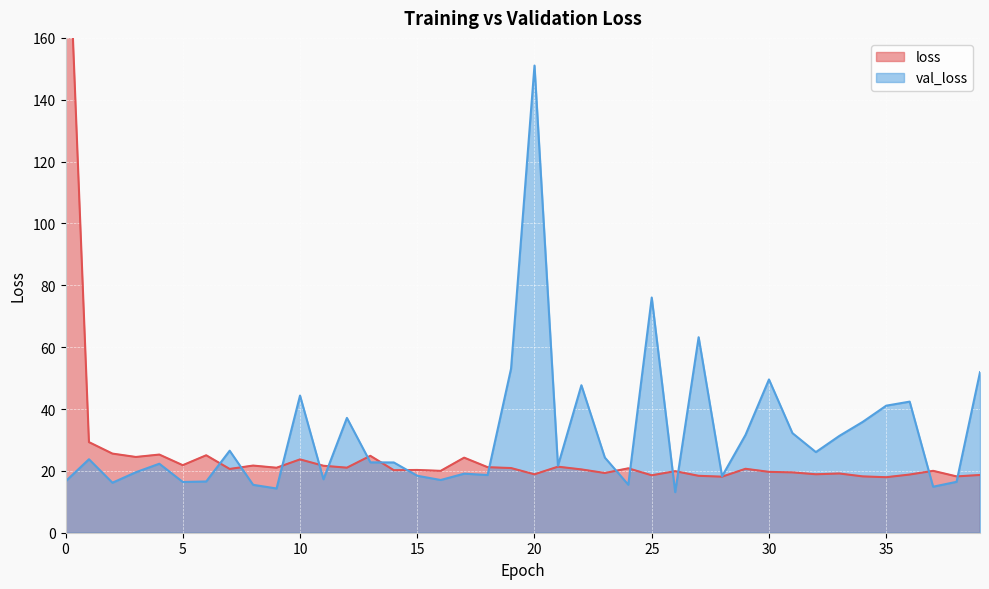

Is it true that loss equals 19.3 at 23?

True